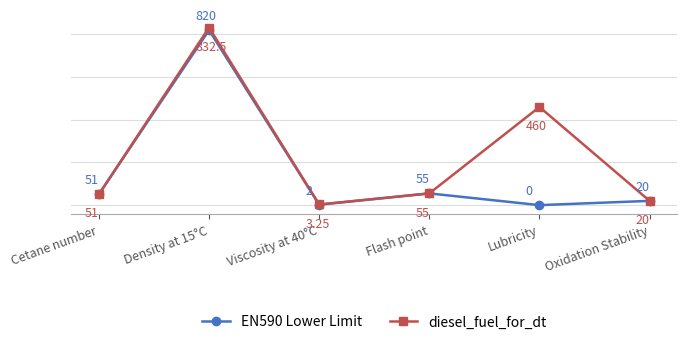

True or false: diesel_fuel_for_dt has a value of 22.4 at Cetane number.

False